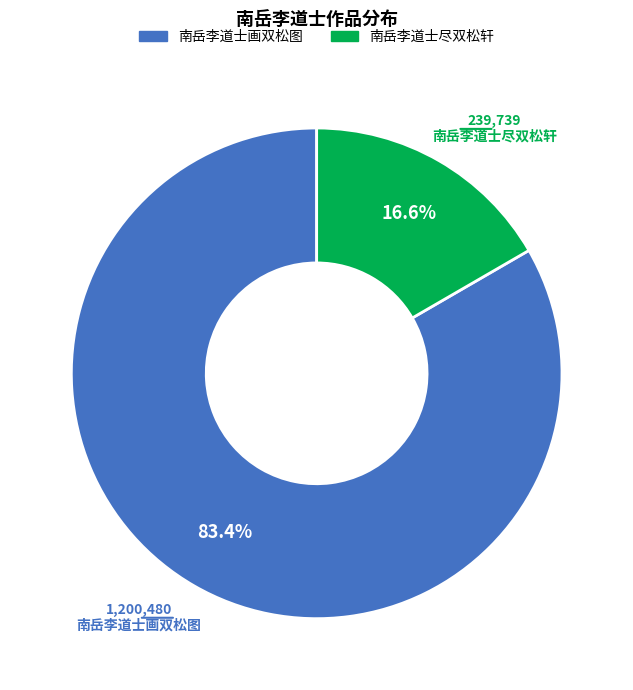

To the nearest percent, what portion does 南岳李道士画双松图 represent?

83%